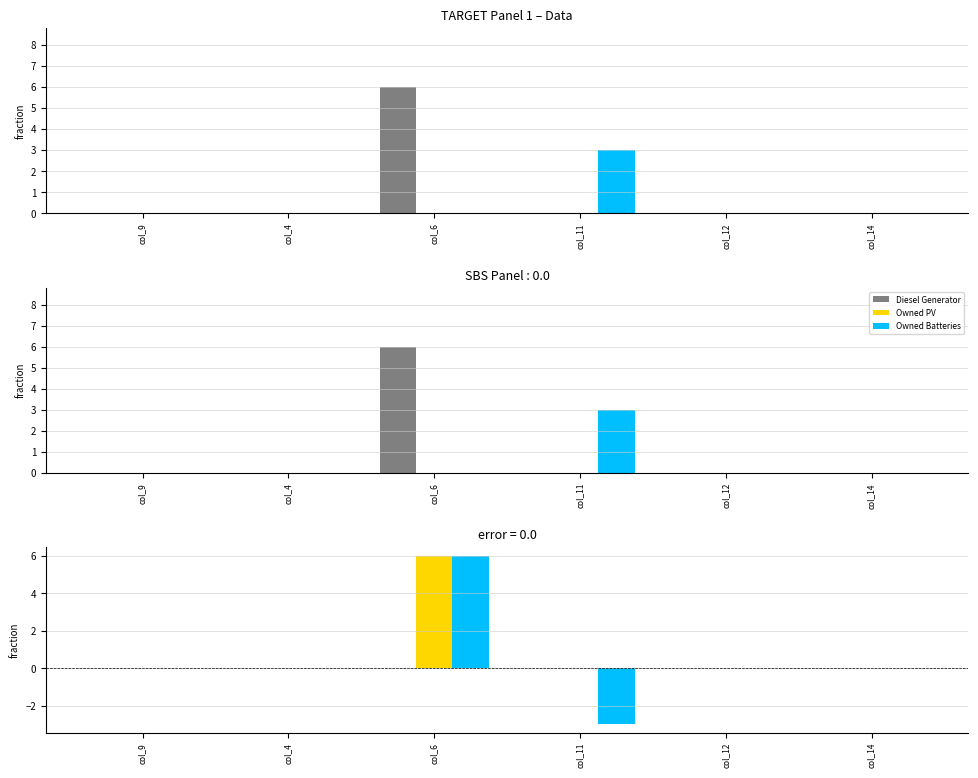

What is the label of the 3rd bar from the right?

col_11